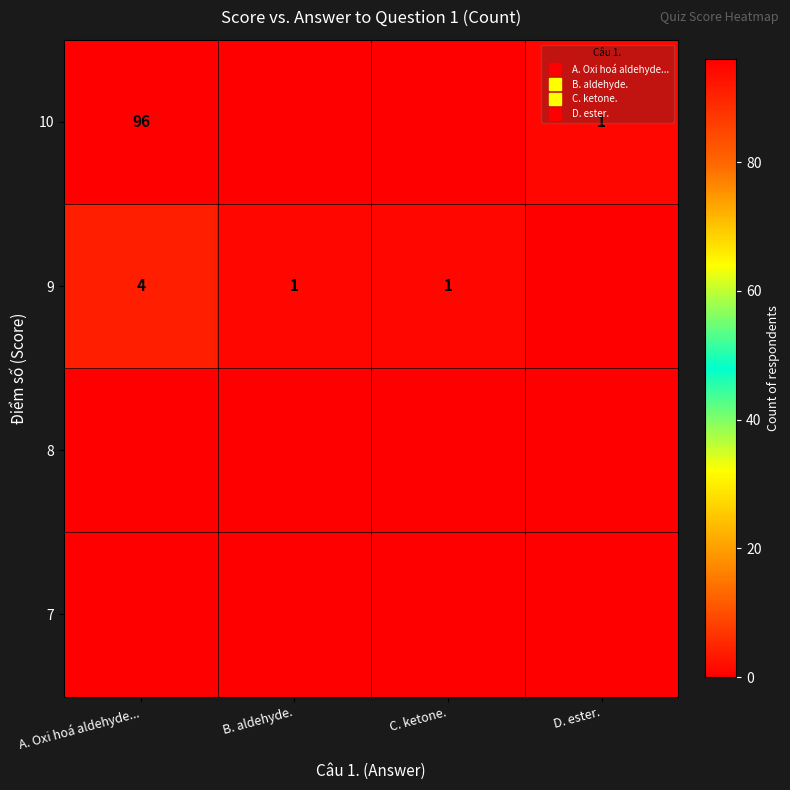

List the labels in order of 8 value, smallest first.

A. Oxi hoá aldehyde..., B. aldehyde., C. ketone., D. ester.